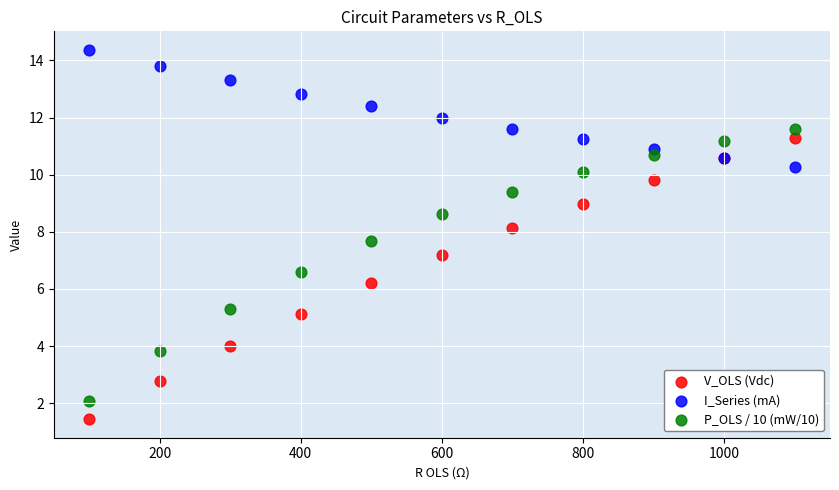

What are all the series names shown in the legend?

V_OLS (Vdc), I_Series (mA), P_OLS / 10 (mW/10)